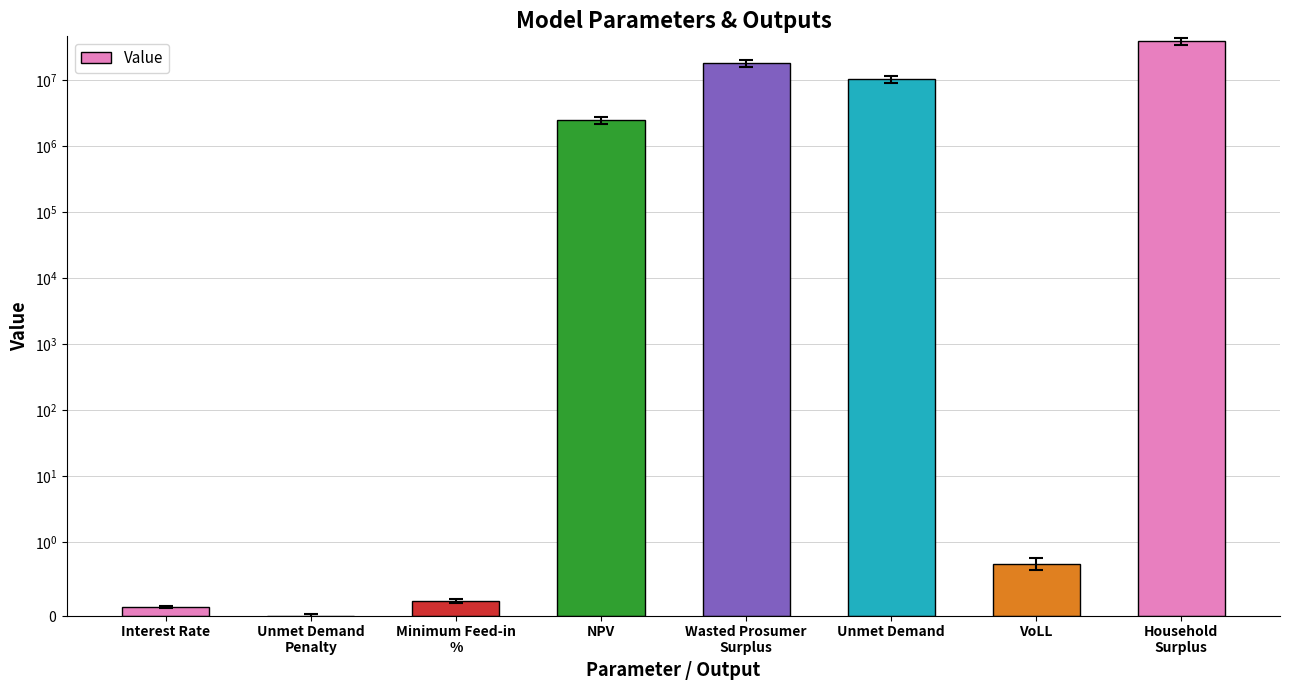

Reading right to left, list all the values displayed in this chart.

Household
Surplus=39394115.3	VoLL=0.7	Unmet Demand=10303083.5	Wasted Prosumer
Surplus=18094402.5	NPV=2494215.9	Minimum Feed-in
%=0.2	Unmet Demand
Penalty=0.0	Interest Rate=0.1